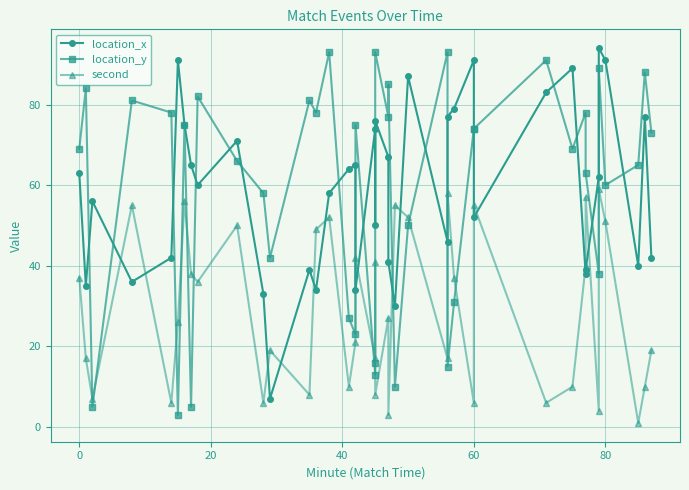

What is the sum of all second values?

1168